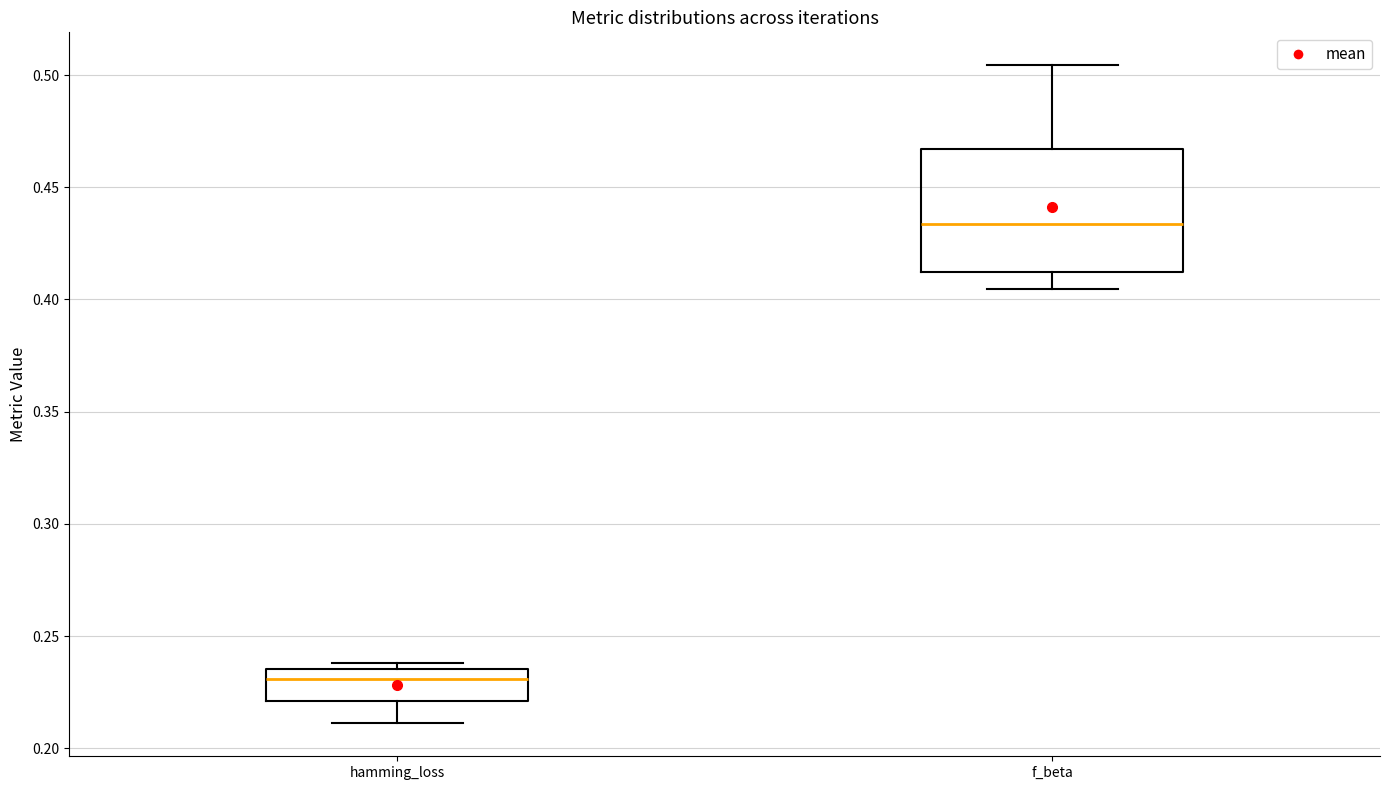

Where is the lower edge of the box for f_beta on the y-axis? The values are not printed on the chart, so give them approximately, as read against the axis.

0.410